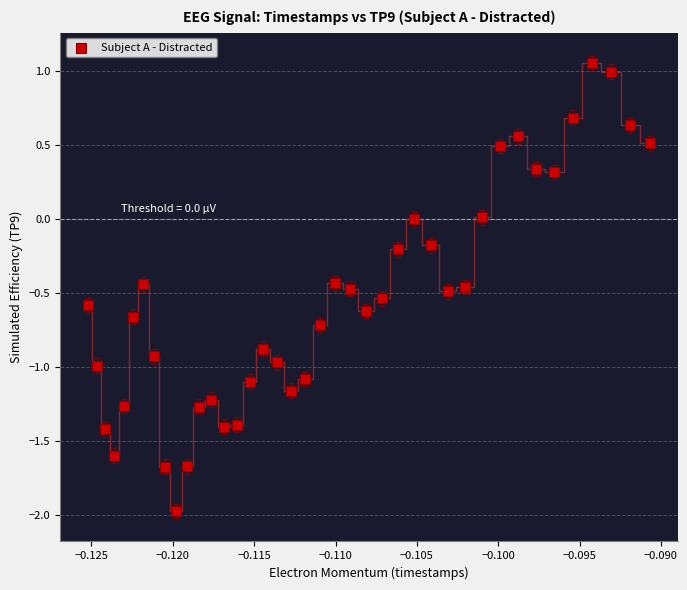

What is the range of Y values (max minus min)?

3.0